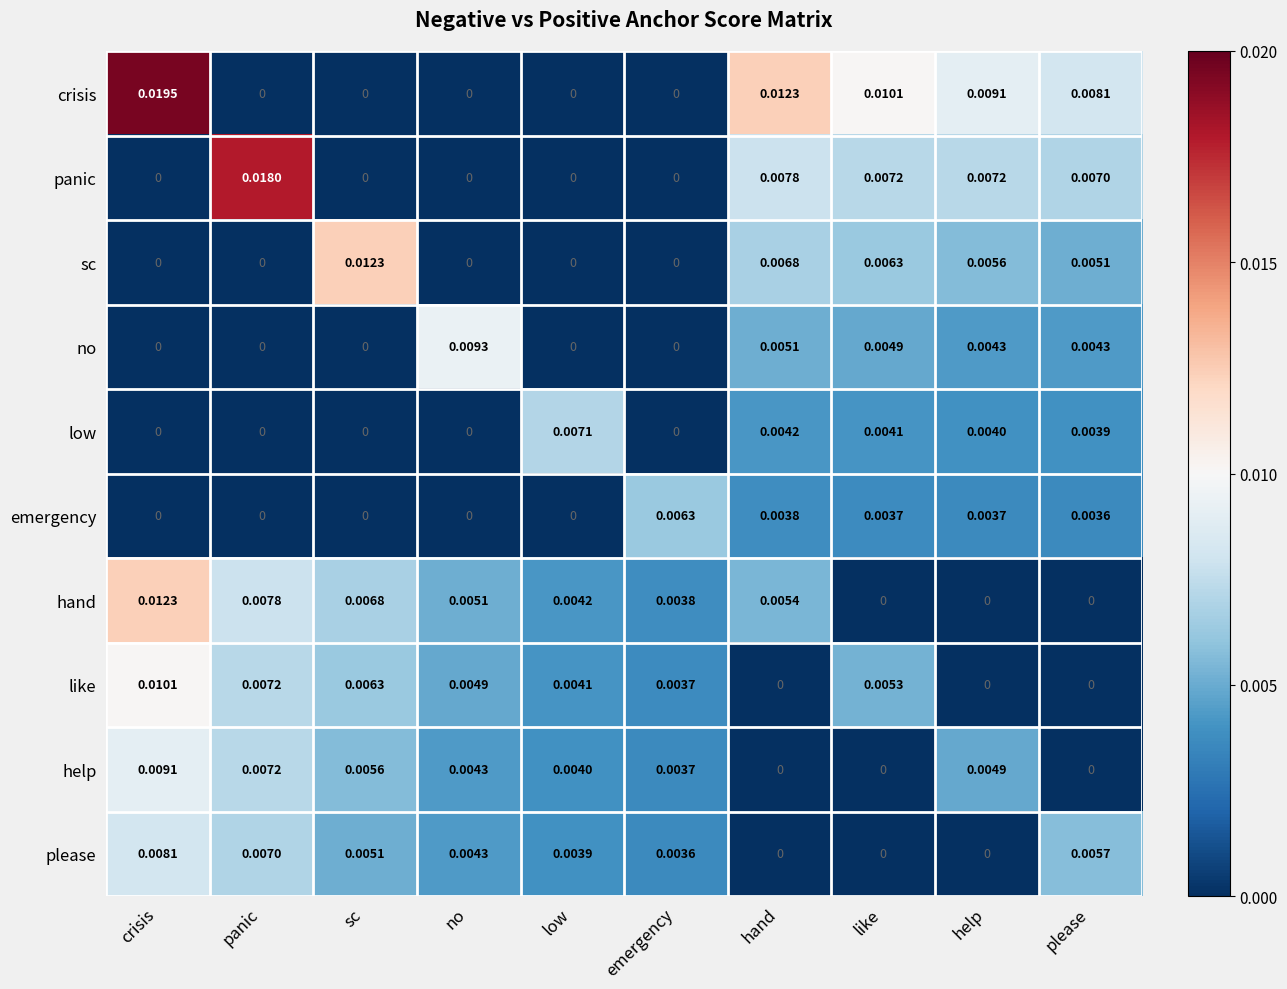

Which series changed the most between panic and no?

panic